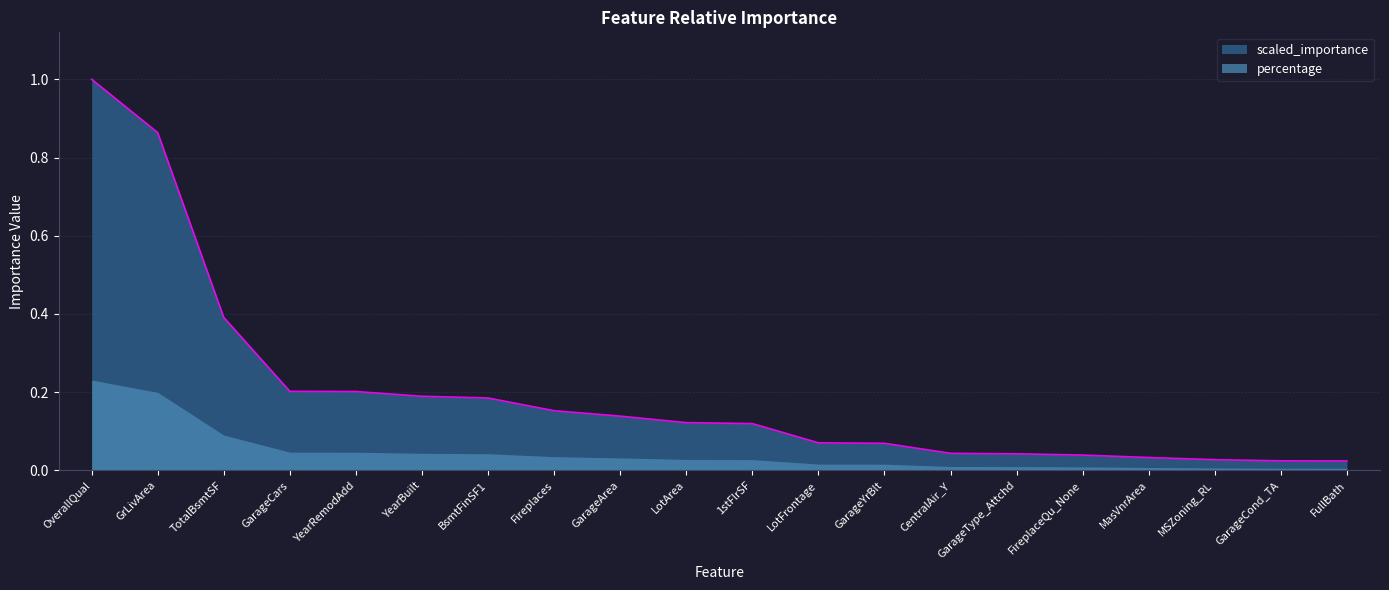

What is the difference between the second highest and second lowest values?

0.8